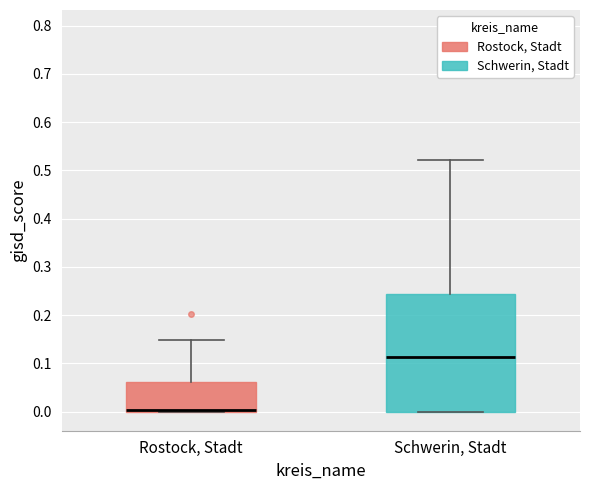

Reading left to right, transcribe this box plot: for each box, give where its median line is, the range the box spans, and where its two whiskers end, as read against the y-axis. The values are not printed on the chart, so give them approximately, as read against the axis.

Rostock, Stadt: median 0.00 (drawn on the box's lower edge), box 0.00 to 0.06, whiskers 0.00 to 0.15
Schwerin, Stadt: median 0.11, box 0.00 to 0.24, whiskers 0.00 to 0.52